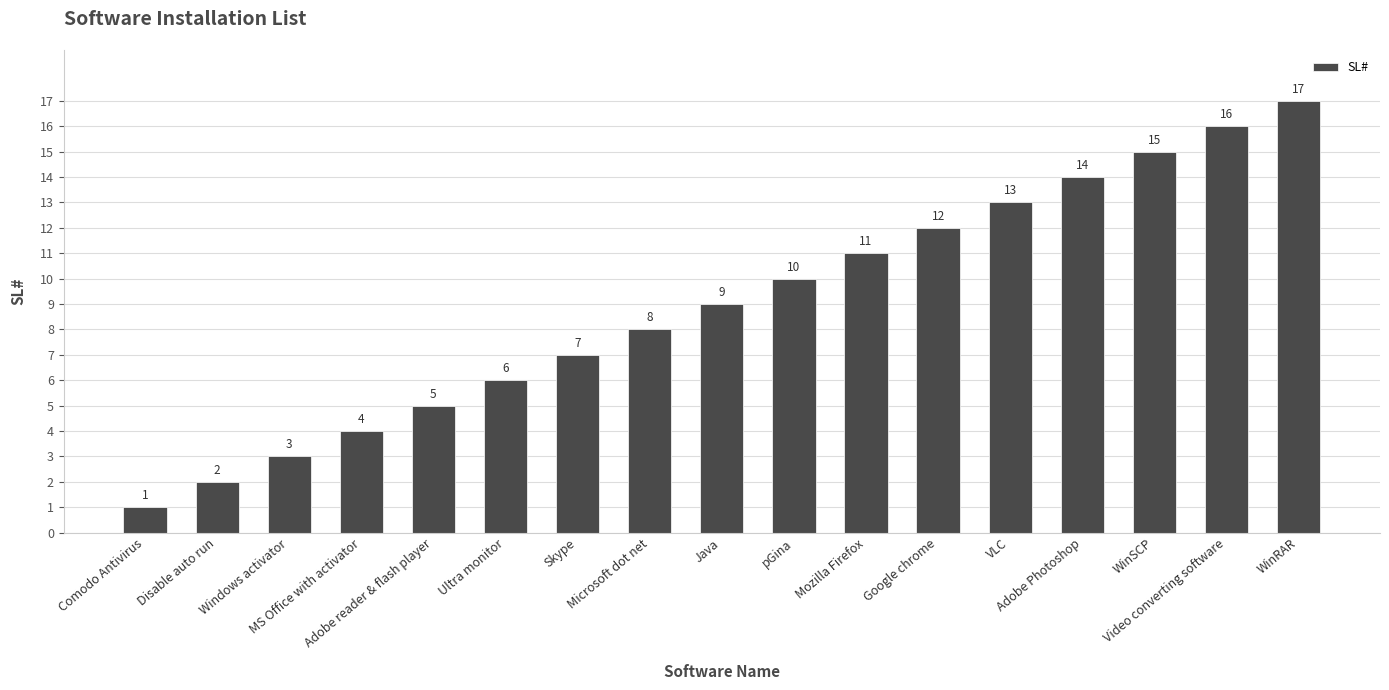

Where is the data nearest to the value 9?

Java